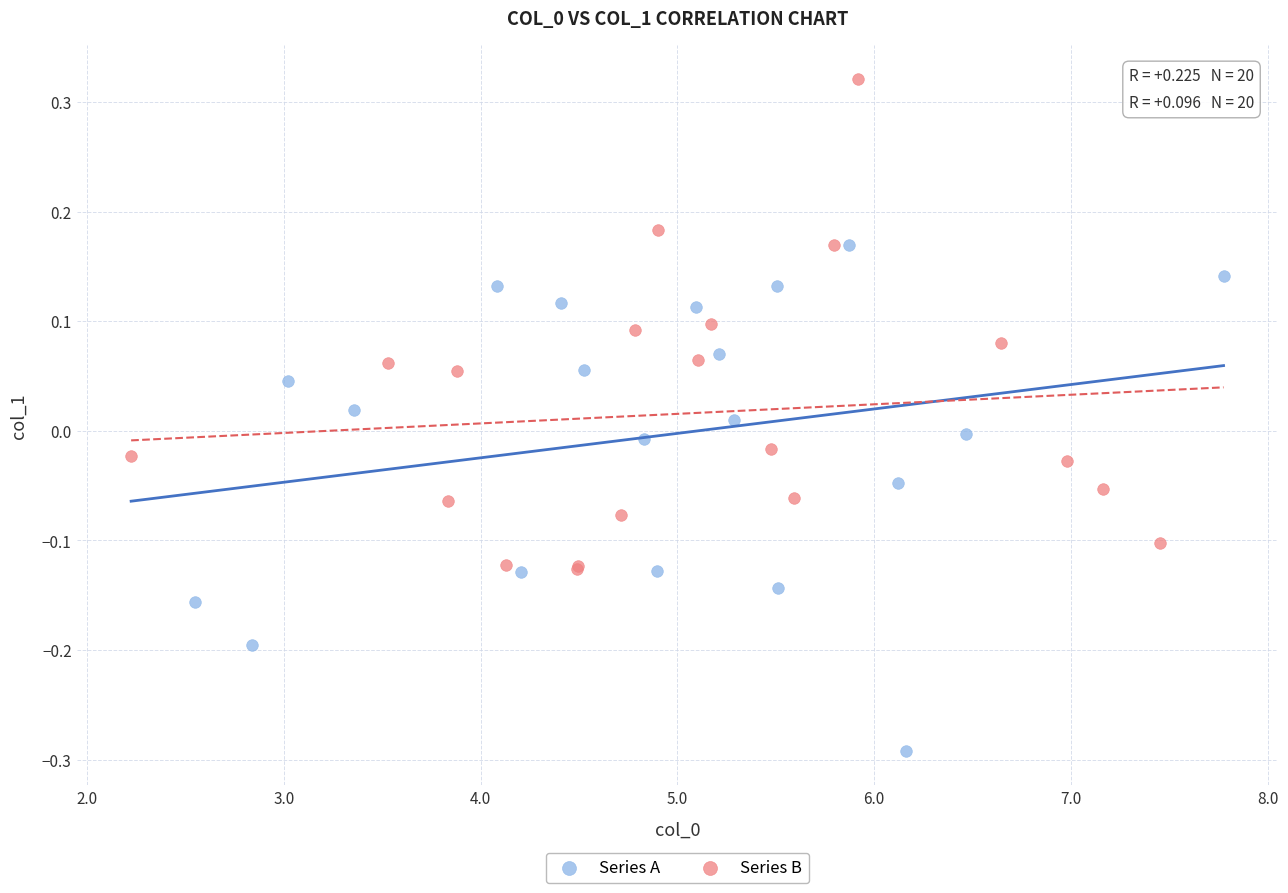

Which series reaches the minimum Y coordinate?

Series A